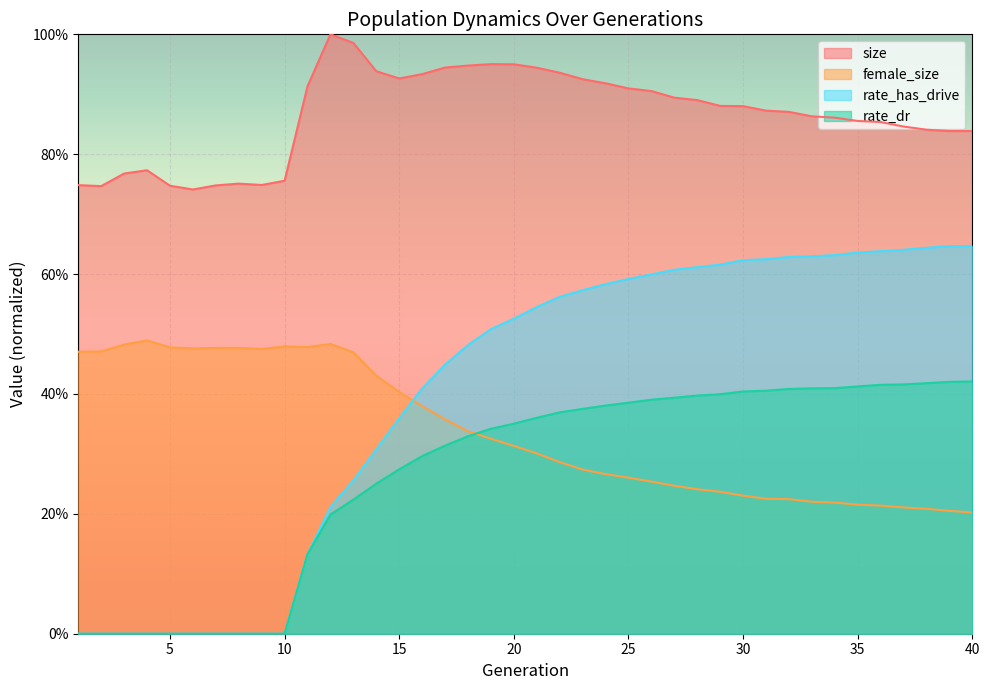

Rank the series at 25 from lowest to highest value.

female_size, rate_dr, rate_has_drive, size